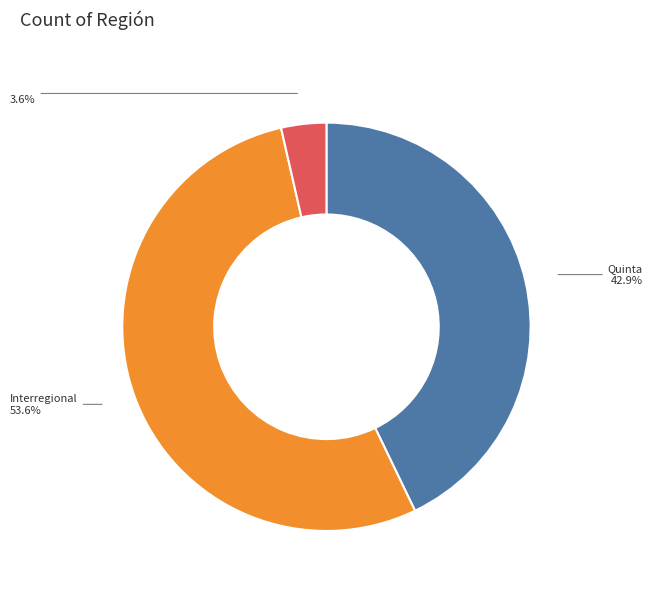

To the nearest percent, what is the average slice percentage?

33%